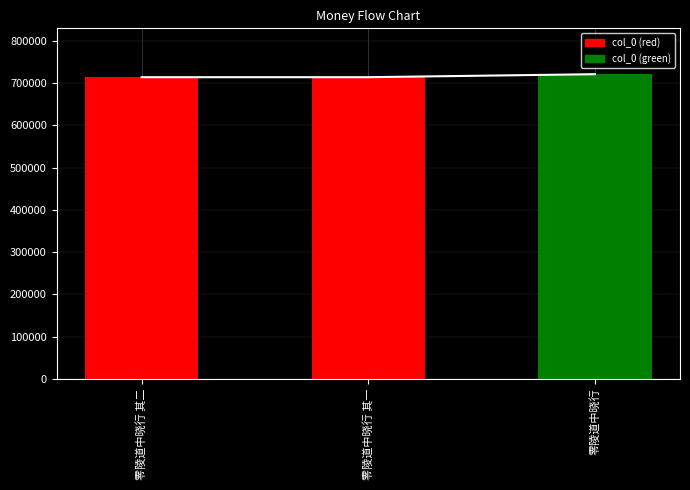

Reading right to left, what are all the values shown in this chart?

零陵道中晓行=721622	零陵道中晓行 其一=714514	零陵道中晓行 其二=714515